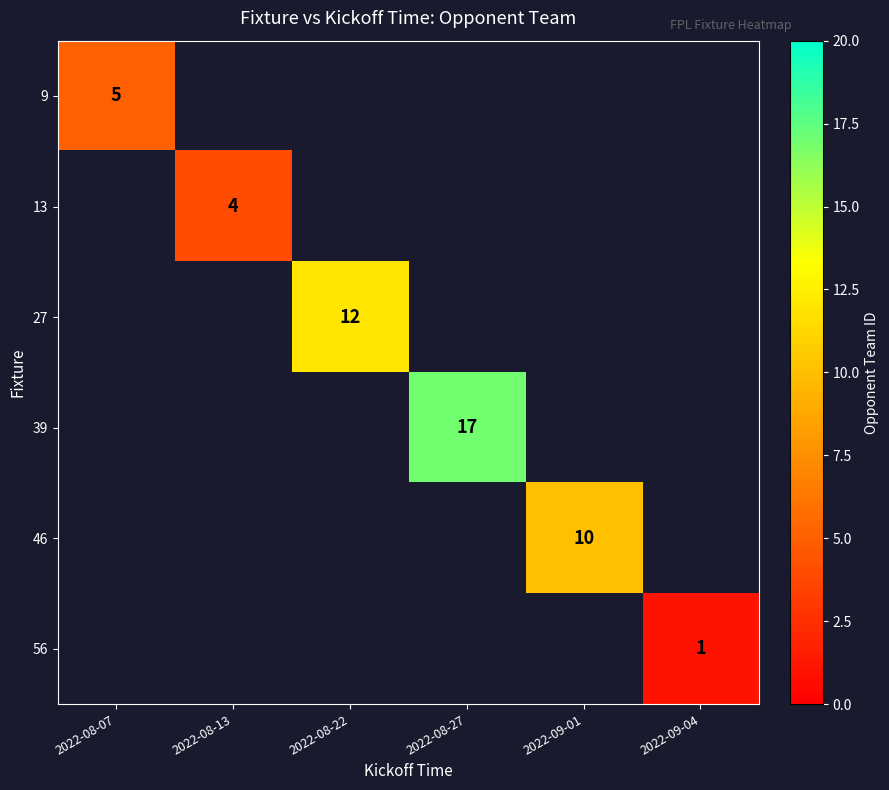

Which label corresponds to the largest value in the chart?

2022-08-27